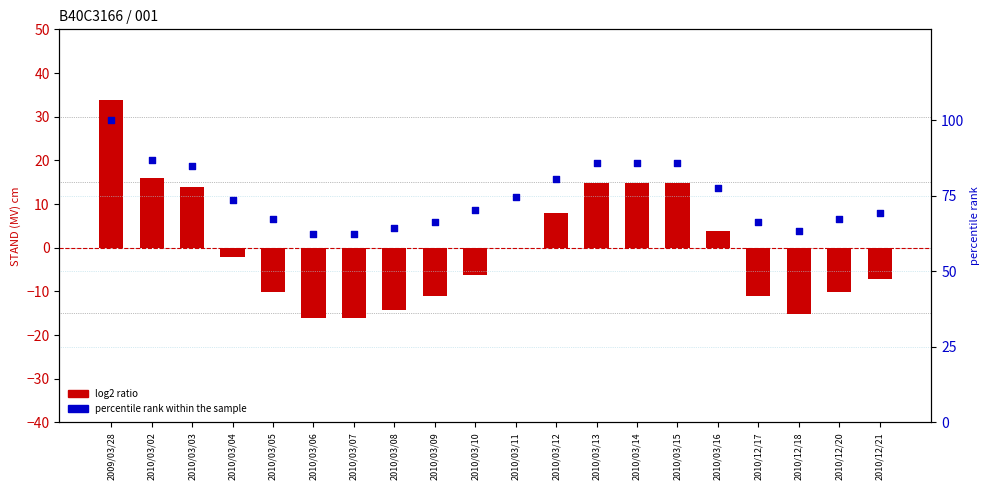

Which series reaches the minimum Y coordinate?

log2 ratio